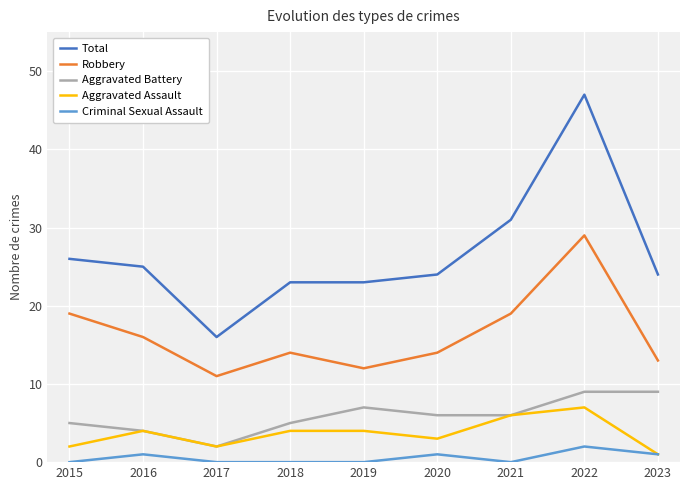

Which series has the largest total across all categories?

Total